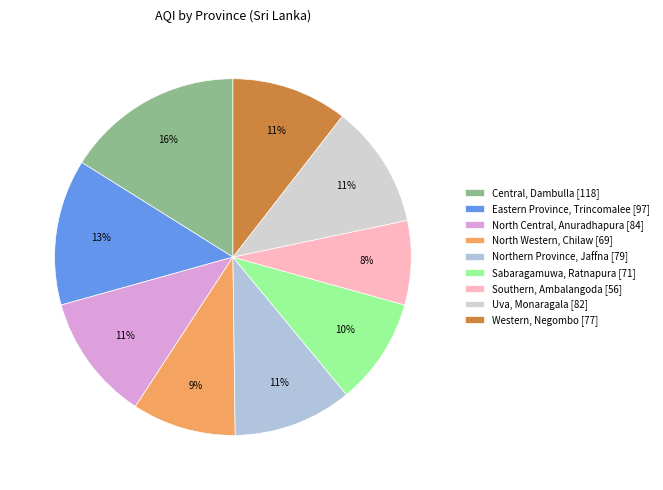

Is it true that Sabaragamuwa is 23% of the pie?

False